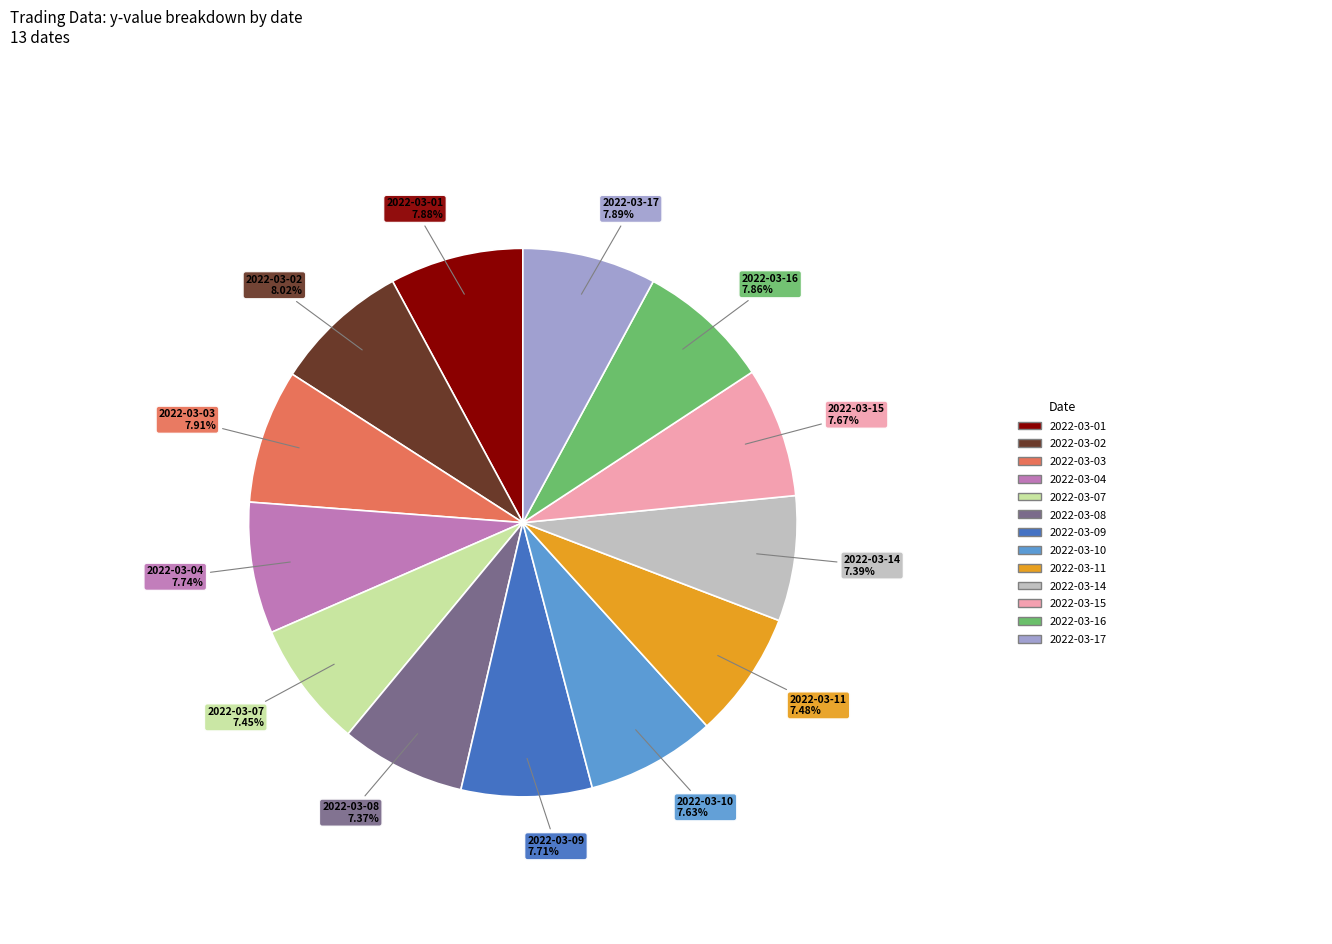

How many segments does this pie chart have?

13